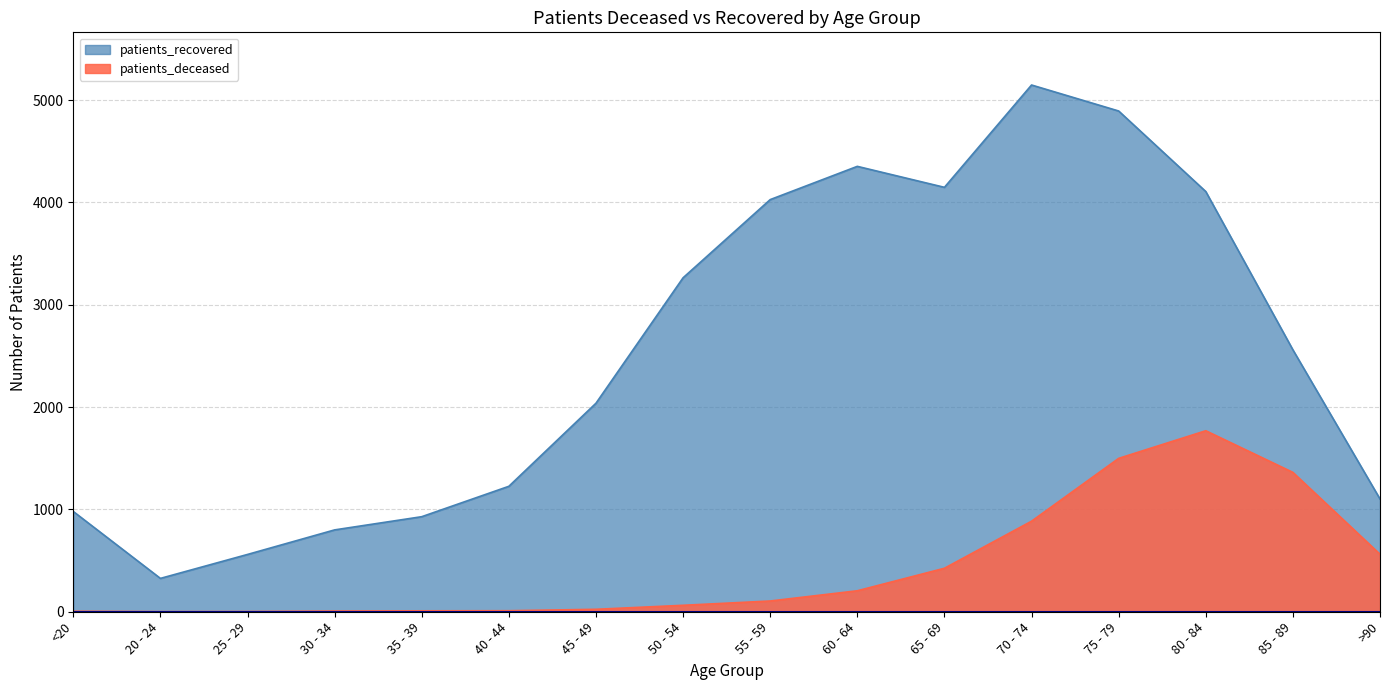

Reading right to left, list all the values displayed in this chart.

patients_deceased: 562	1362	1769	1499	885	425	205	105	63	24	10	9	7	2	1	5
patients_recovered: 1102	2560	4107	4894	5148	4148	4353	4028	3264	2038	1226	929	800	560	326	980